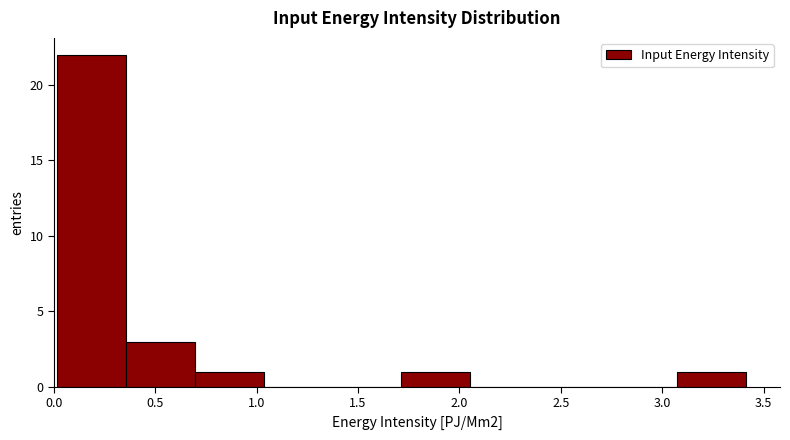

How tall is the bar that spans 0.00 to 0.35 on the x-axis? Neither the bar edges nor the heights are printed on the chart, so give them approximately, as read against the axes.

22